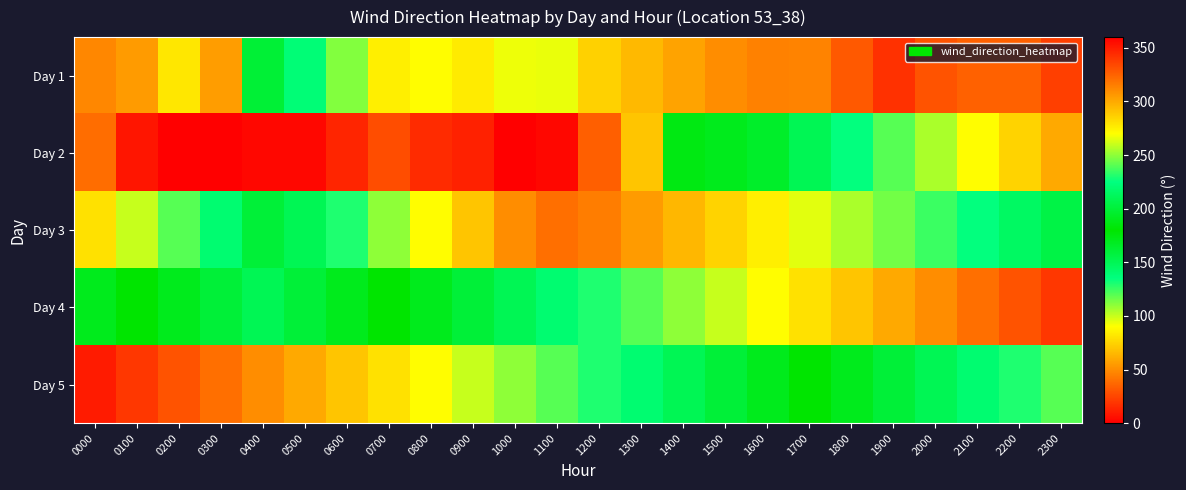

Reading left to right, extract all data points from this chart.

Day 1: 0000=312	0100=55	0200=278	0300=56	0400=199	0500=222	0600=248	0700=275	0800=270	0900=277	1000=267	1100=266	1200=286	1300=294	1400=302	1500=310	1600=314	1700=313	1800=328	1900=342	2000=330	2100=325	2200=325	2300=337
Day 2: 0000=321	0100=8	0200=360	0300=360	0400=357	0500=357	0600=346	0700=332	0800=344	0900=348	1000=360	1100=357	1200=34	1300=290	1400=187	1500=190	1600=195	1700=210	1800=225	1900=240	2000=255	2100=270	2200=285	2300=300
Day 3: 0000=280	0100=260	0200=240	0300=220	0400=200	0500=210	0600=230	0700=250	0800=270	0900=290	1000=310	1100=320	1200=315	1300=305	1400=295	1500=285	1600=275	1700=265	1800=255	1900=245	2000=235	2100=225	2200=215	2300=205
Day 4: 0000=190	0100=180	0200=170	0300=160	0400=150	0500=160	0600=170	0700=180	0800=190	0900=200	1000=210	1100=220	1200=230	1300=240	1400=250	1500=260	1600=270	1700=280	1800=290	1900=300	2000=310	2100=320	2200=330	2300=340
Day 5: 0000=350	0100=340	0200=330	0300=320	0400=310	0500=300	0600=290	0700=280	0800=270	0900=260	1000=250	1100=240	1200=230	1300=220	1400=210	1500=200	1600=190	1700=180	1800=170	1900=160	2000=150	2100=140	2200=130	2300=120